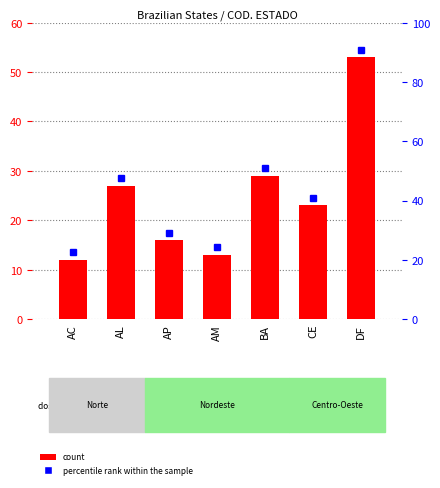

Where is the data nearest to the value 32?

BA